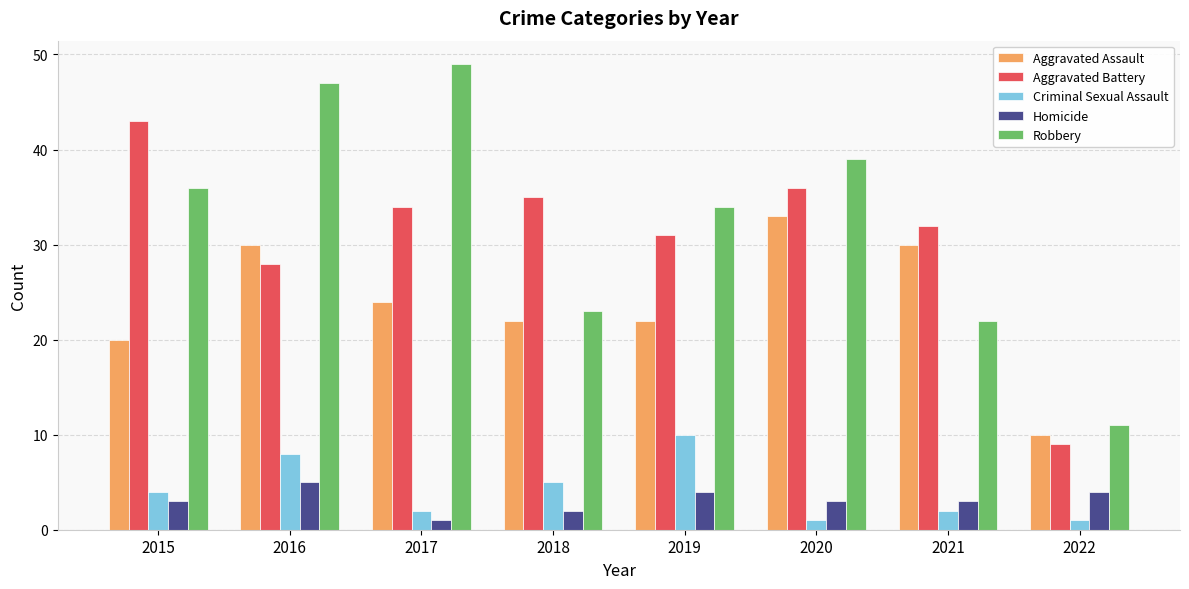

What is the maximum value for Homicide?

5